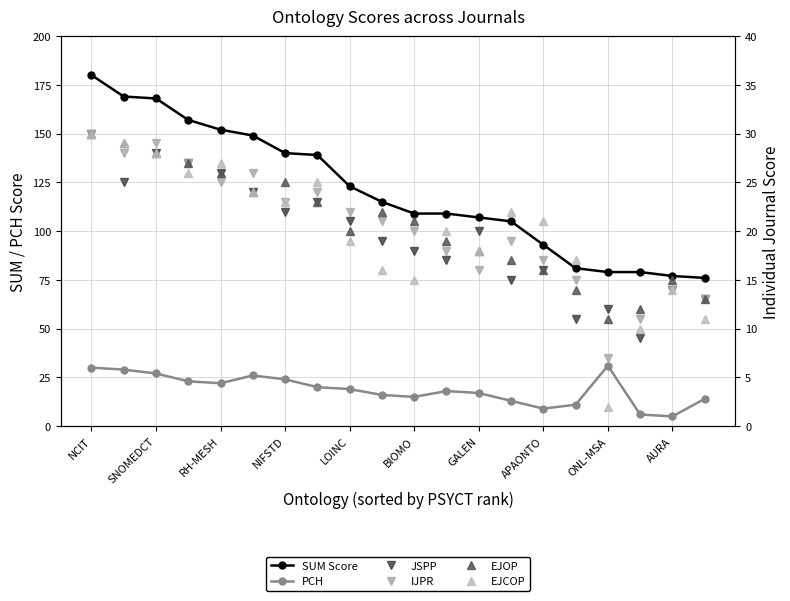

The IJPR series shows 9 at 11. True or false?

False